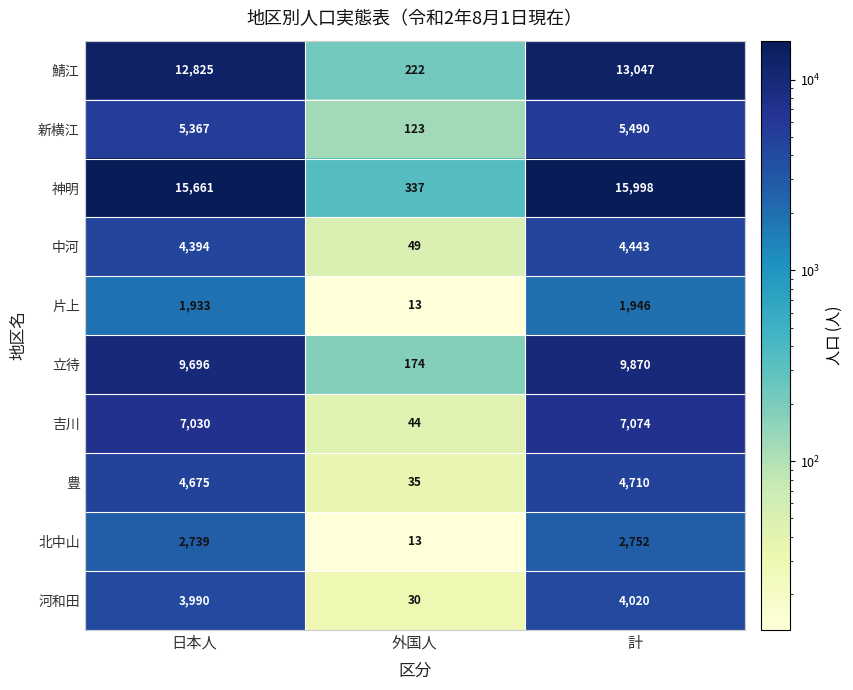

Rank the series by their maximum value, from lowest to highest.

片上, 北中山, 河和田, 中河, 豊, 新横江, 吉川, 立待, 鯖江, 神明